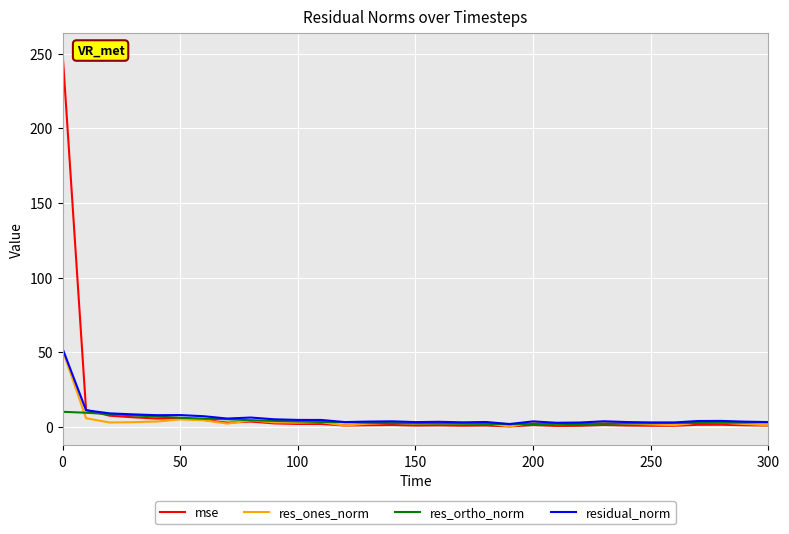

What is the maximum value for residual_norm?

52.5